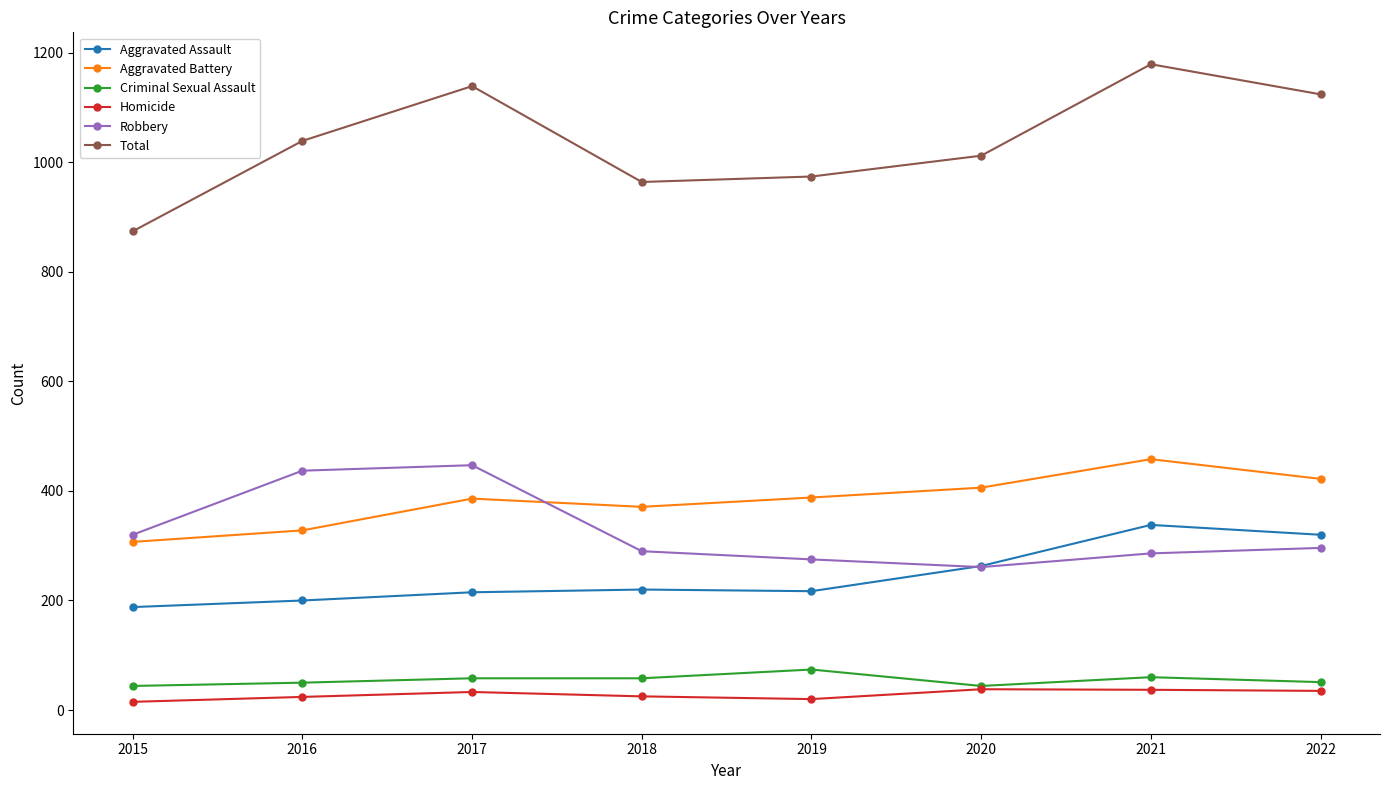

What is the greatest value displayed?

1179